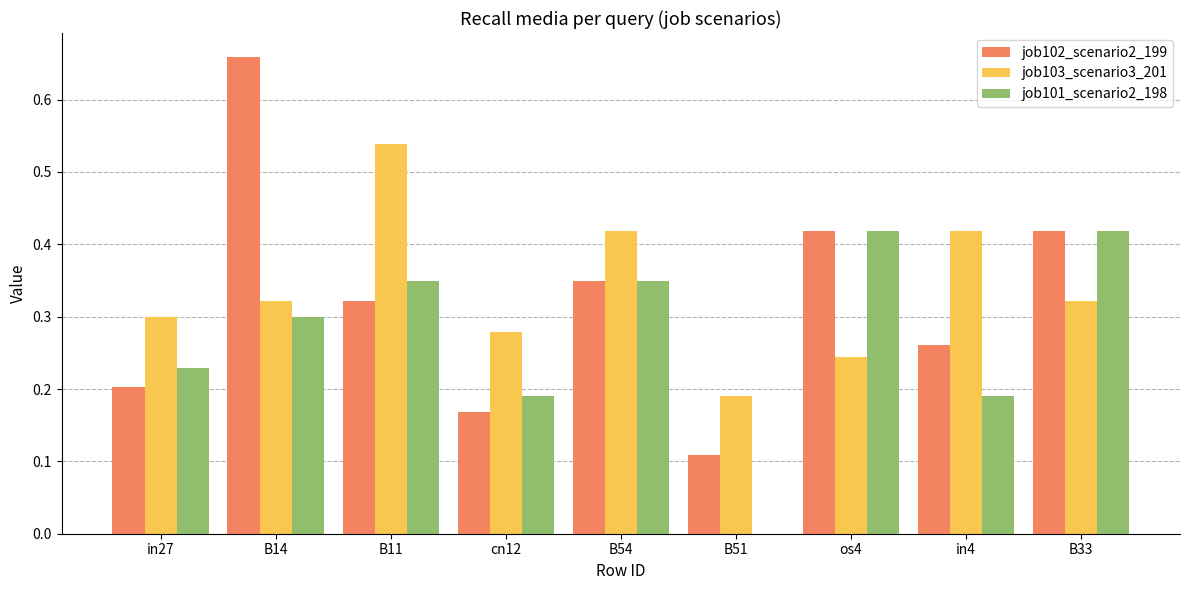

Count the job101_scenario2_198 values in the range 0 to 1.

9